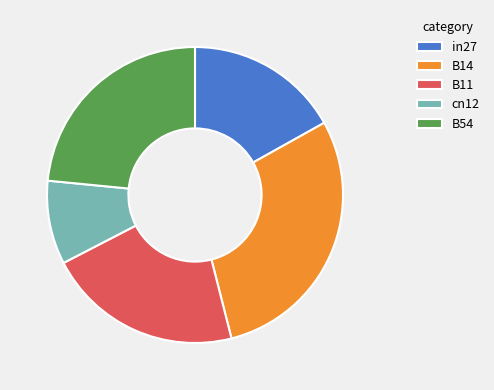

What is the ratio of the value at cn12 to the value at B14?

0.3